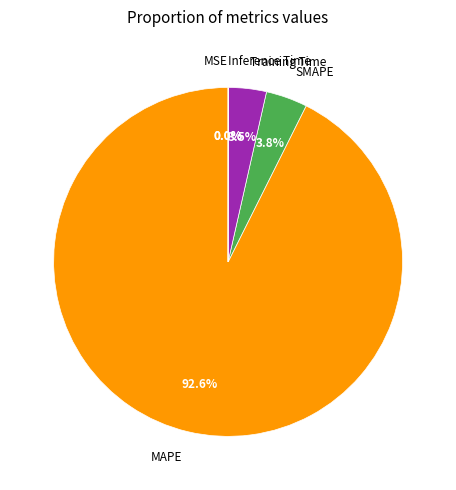

Which has a higher value, MAPE or SMAPE?

MAPE